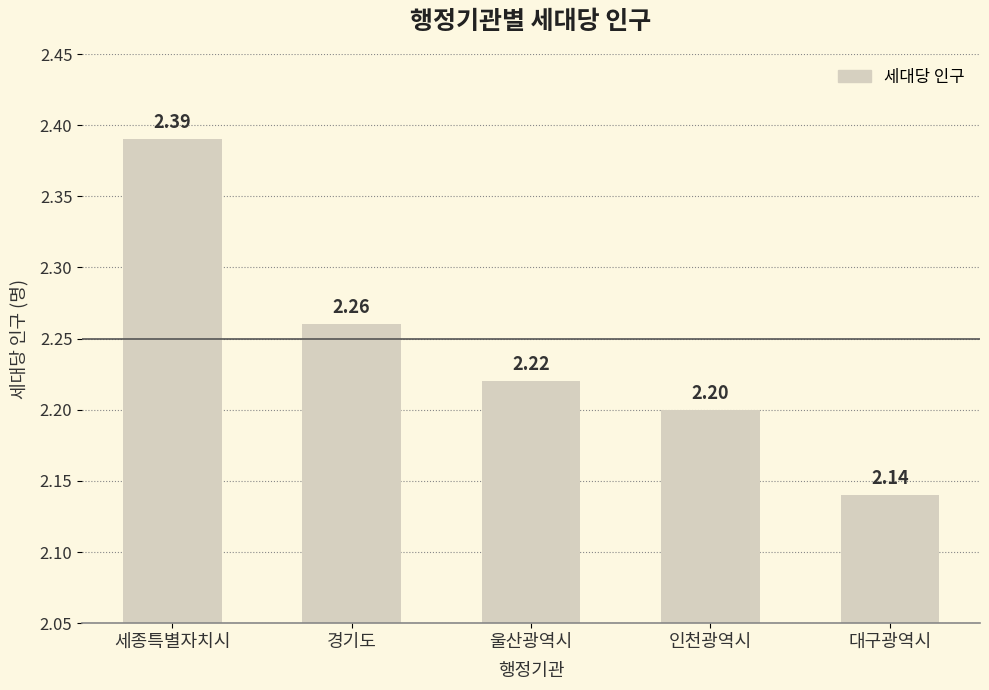

What is the change in value from 인천광역시 to 대구광역시?

-0.1